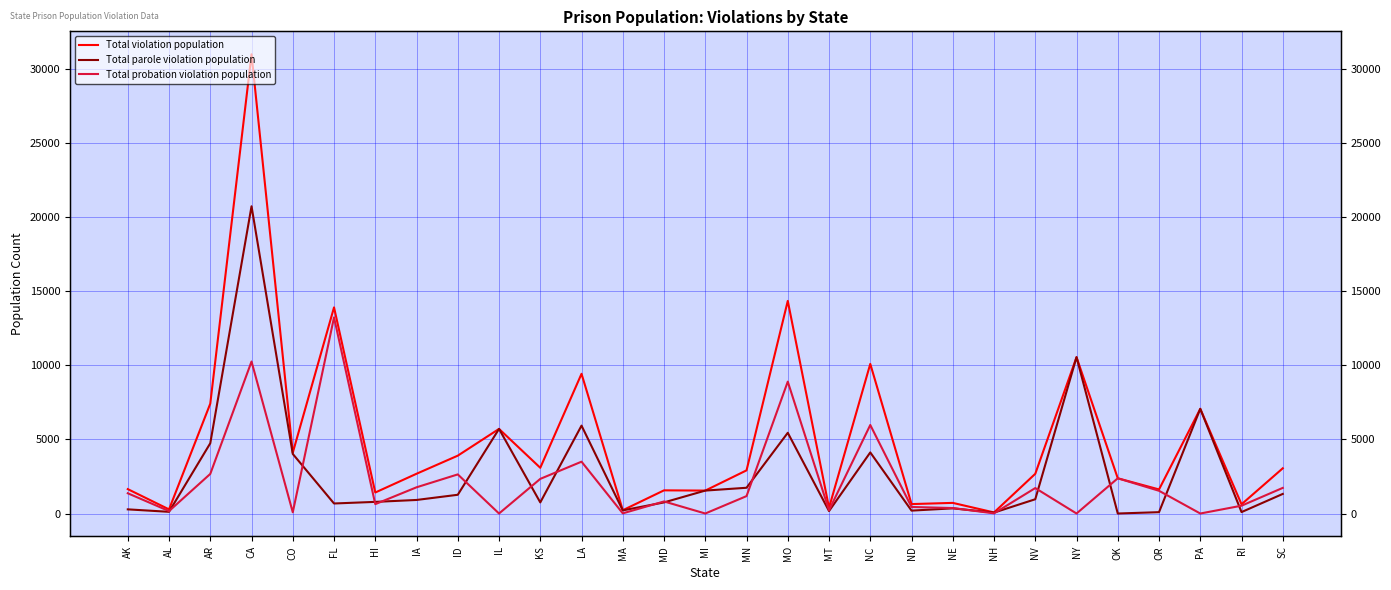

What are all the series names shown in the legend?

Total violation population, Total parole violation population, Total probation violation population